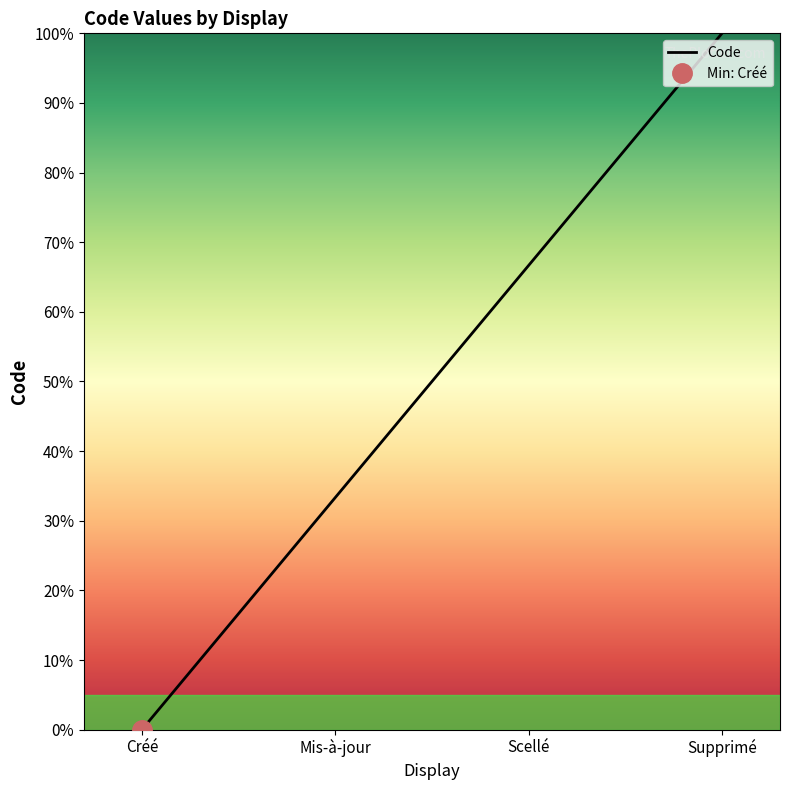

What is the label of the 3rd point from the right?

Mis-à-jour